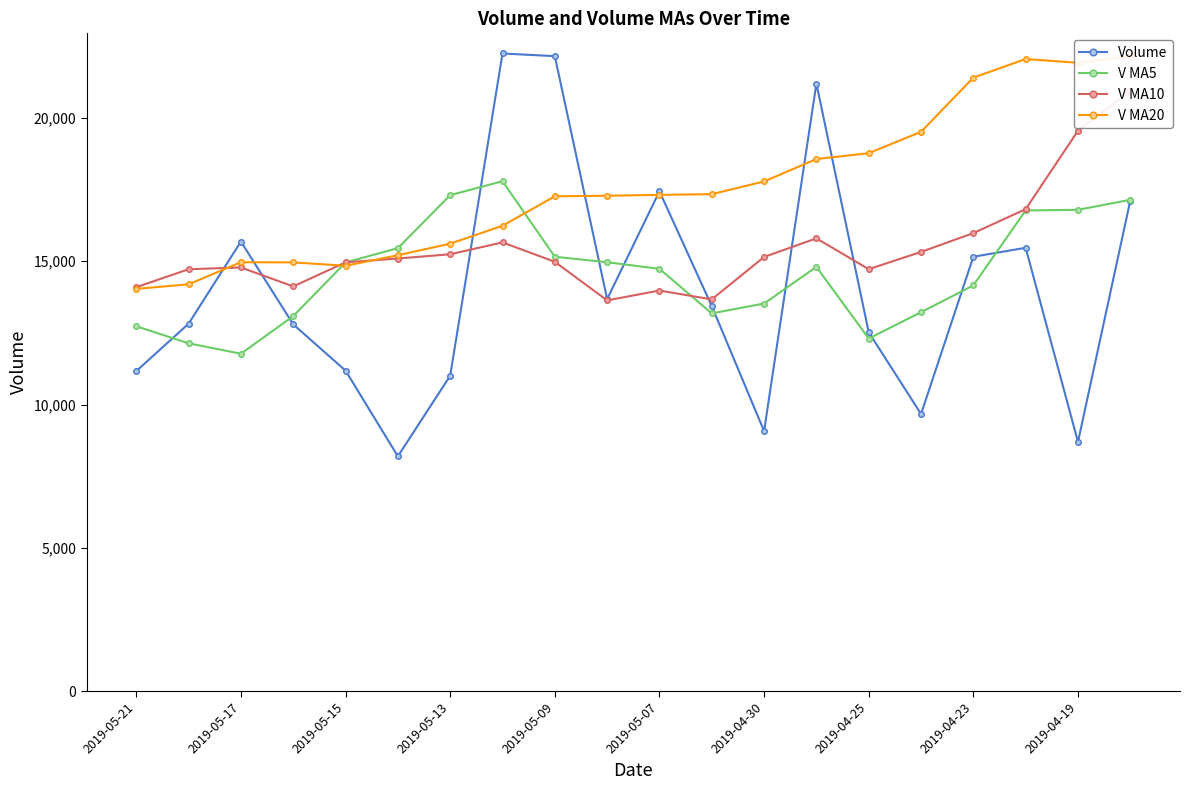

True or false: Volume has more than 1 interior local peaks.

True